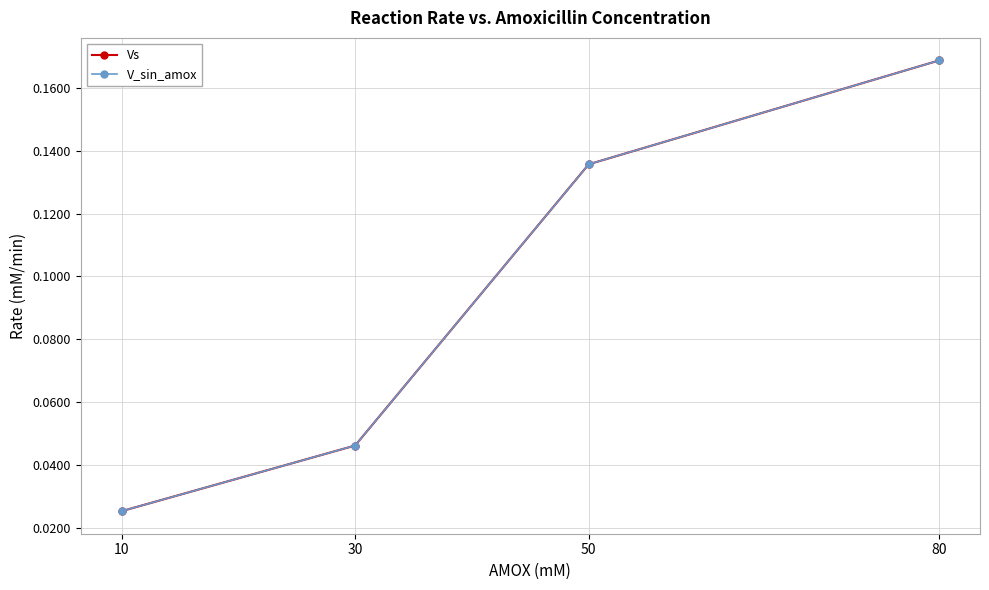

True or false: V_sin_amox and Vs cross at least once.

False